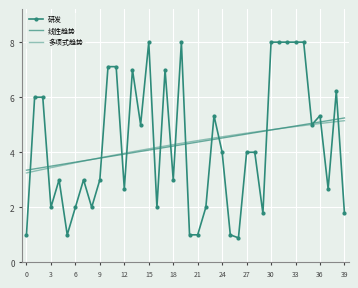

At how many categories does at least one series exceed 3?

40